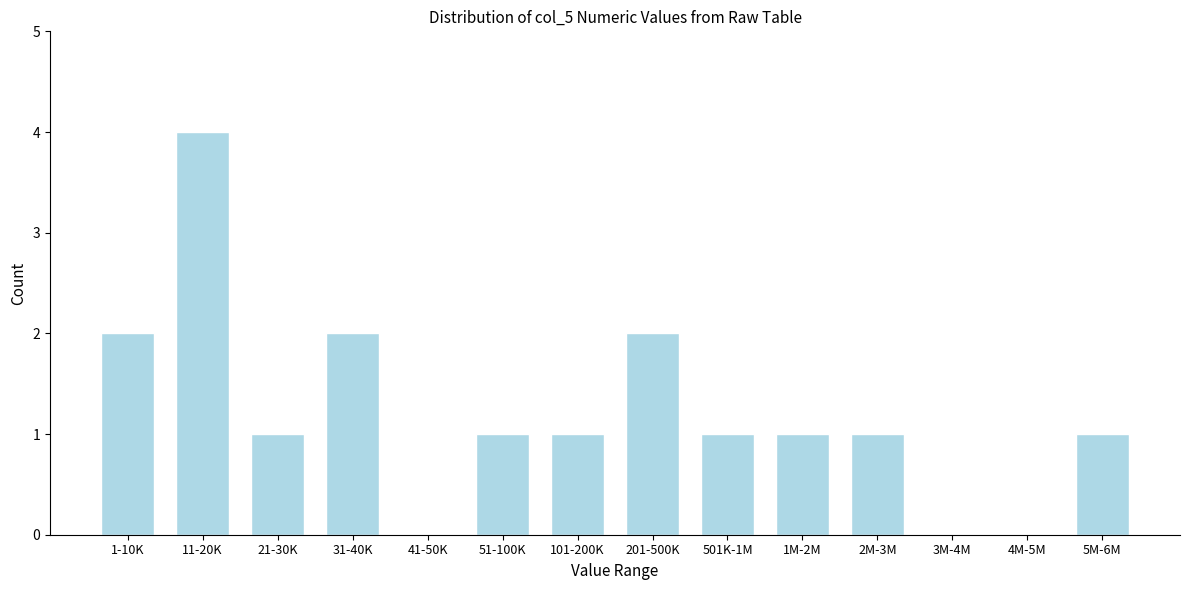

Reading right to left, extract all data points from this chart.

5M-6M=1	4M-5M=0	3M-4M=0	2M-3M=1	1M-2M=1	501K-1M=1	201-500K=2	101-200K=1	51-100K=1	41-50K=0	31-40K=2	21-30K=1	11-20K=4	1-10K=2